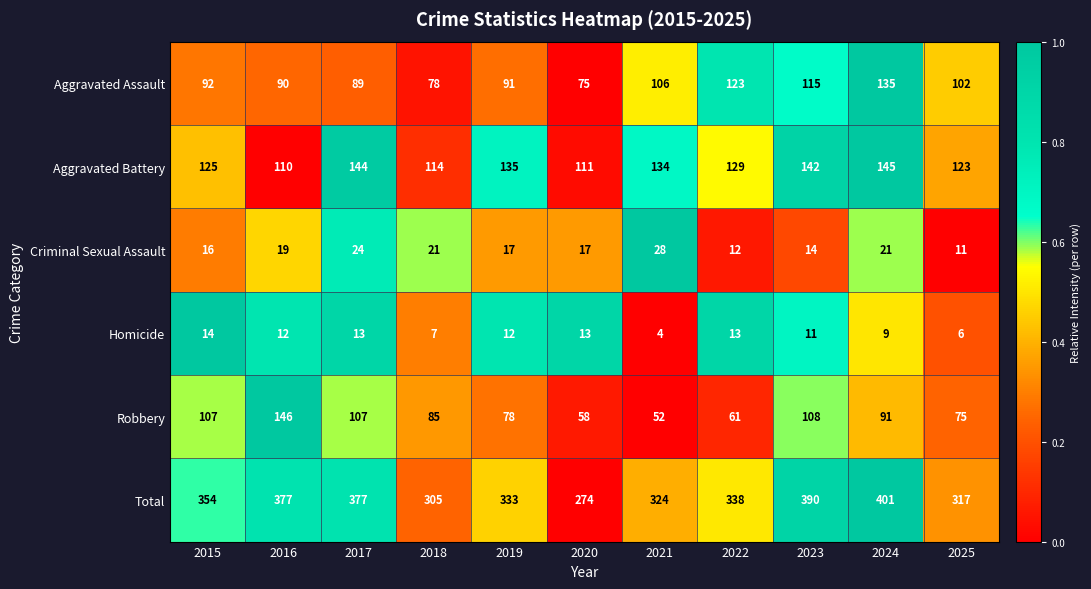

The value of Total at 2024 is 221. True or false?

False